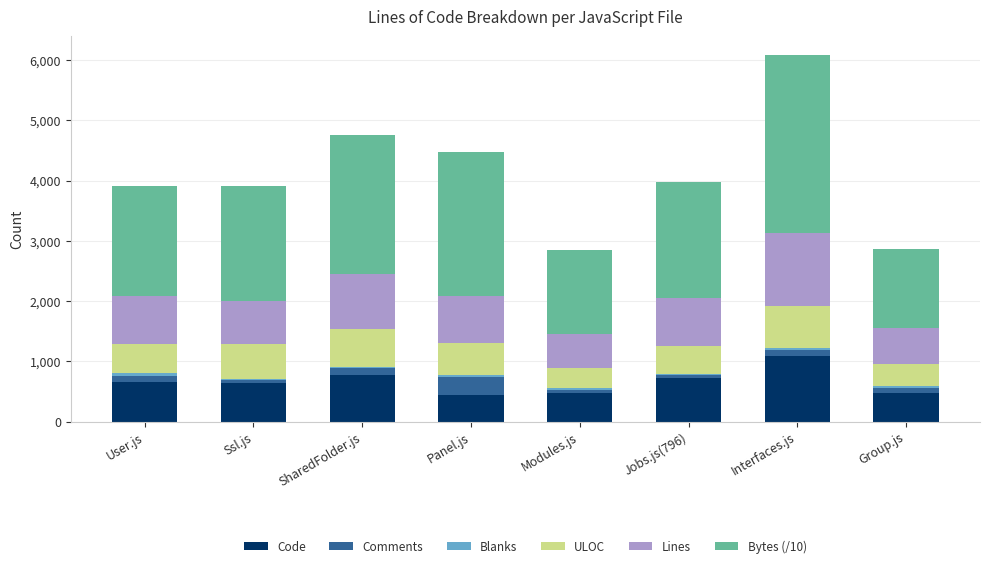

What is the sum of all Code values?

5269